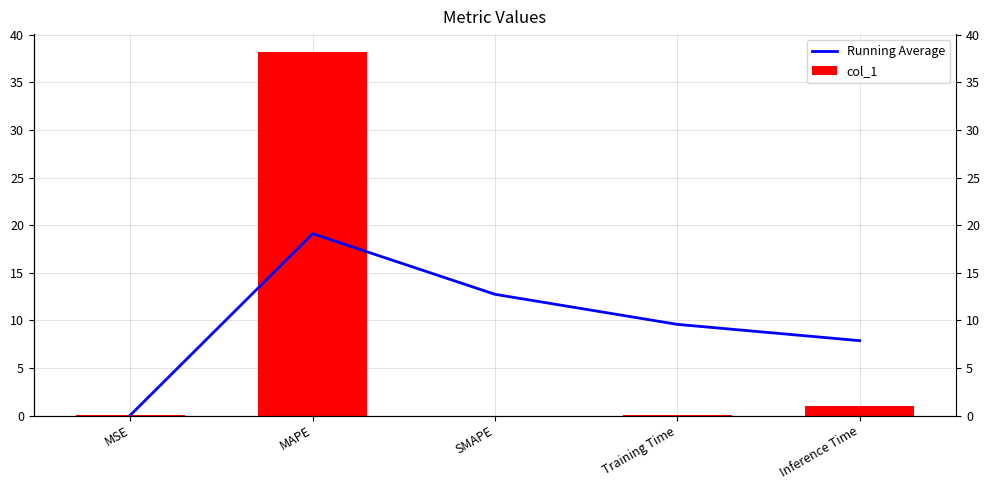

List the series in order of their overall mean, lowest first.

col_1, Running Average